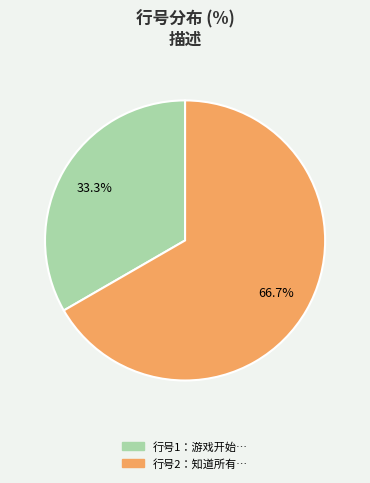

Is there a majority slice in this chart?

Yes